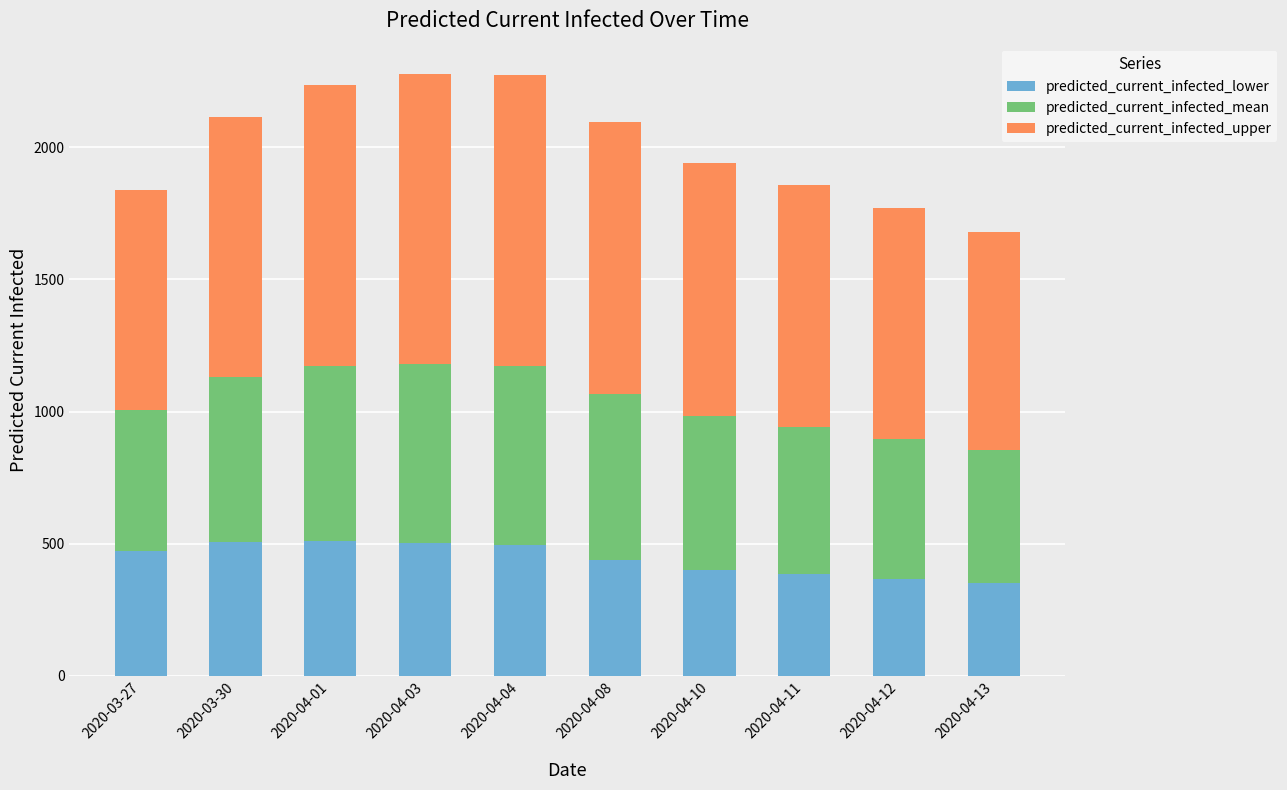

How many distinct data groups are displayed?

3